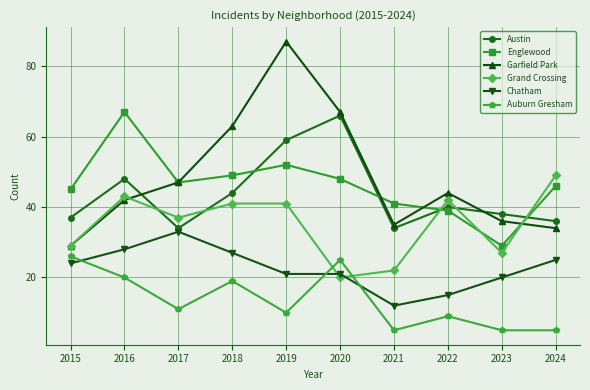

What is the maximum value for Grand Crossing?

49